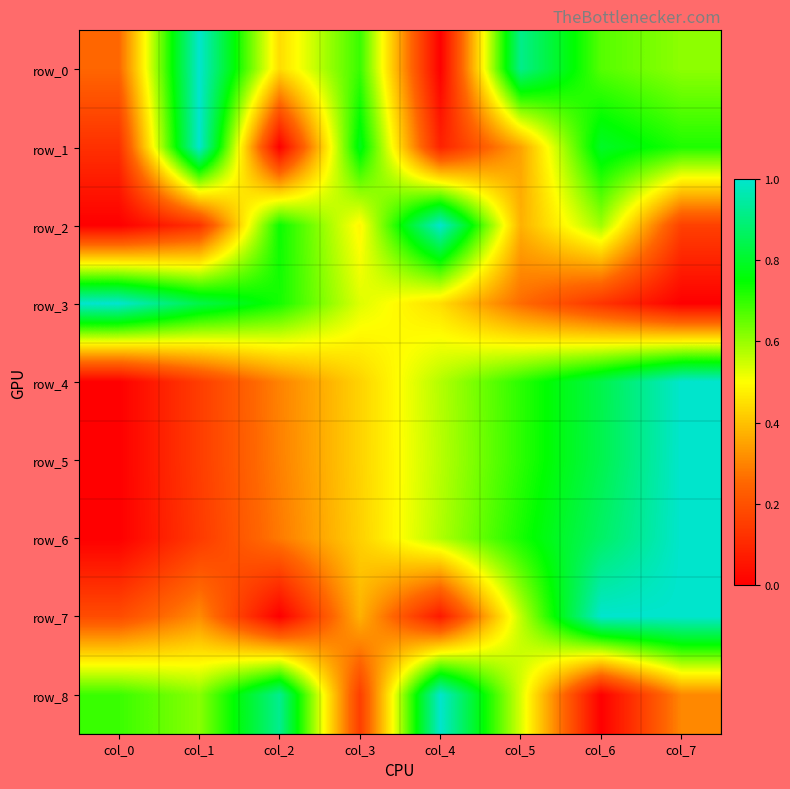

How many row_5 values are between 0 and 1?

8